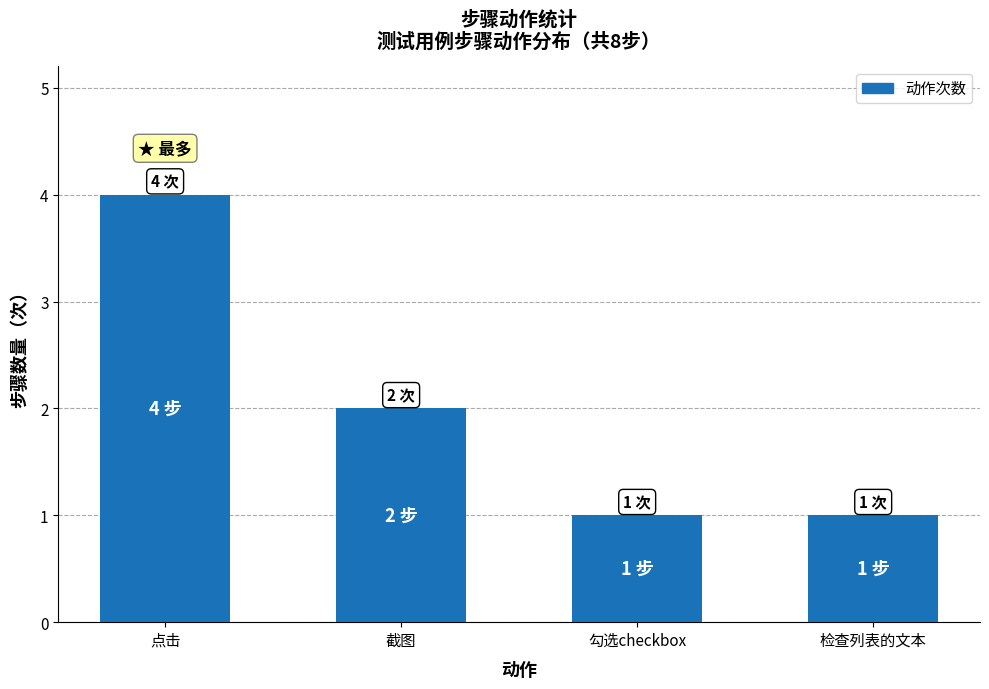

What is the maximum value shown in the chart?

4